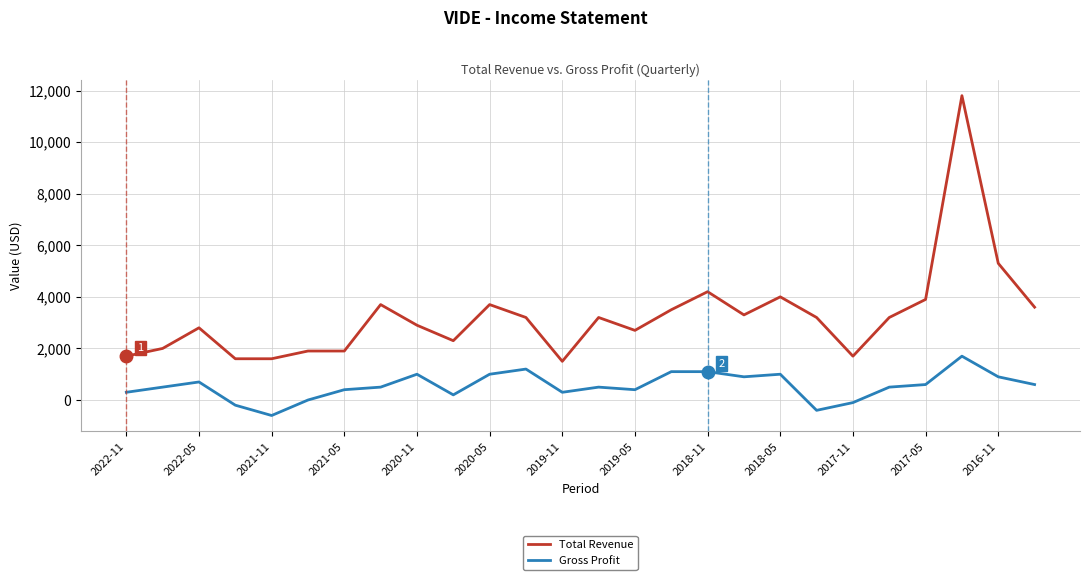

Which series has the largest range (max minus min)?

Total Revenue